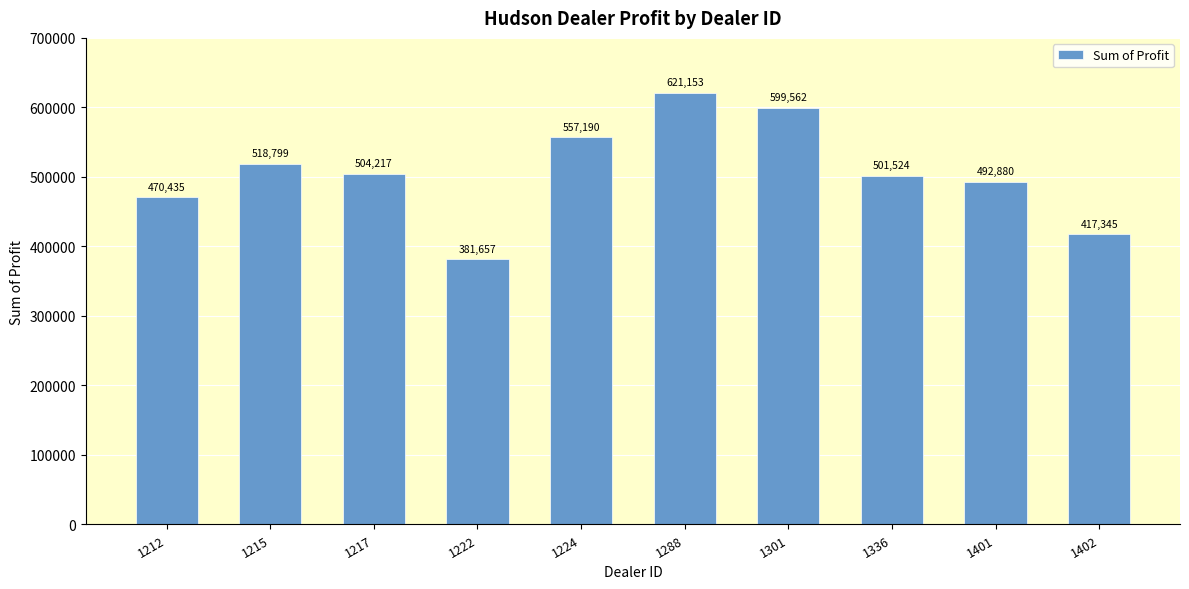

What is the minimum value shown in the chart?

381657.0